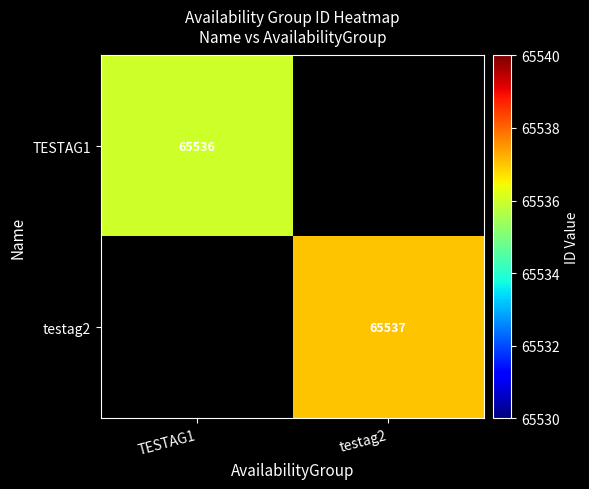

The value of TESTAG1 at TESTAG1 is 110559. True or false?

False